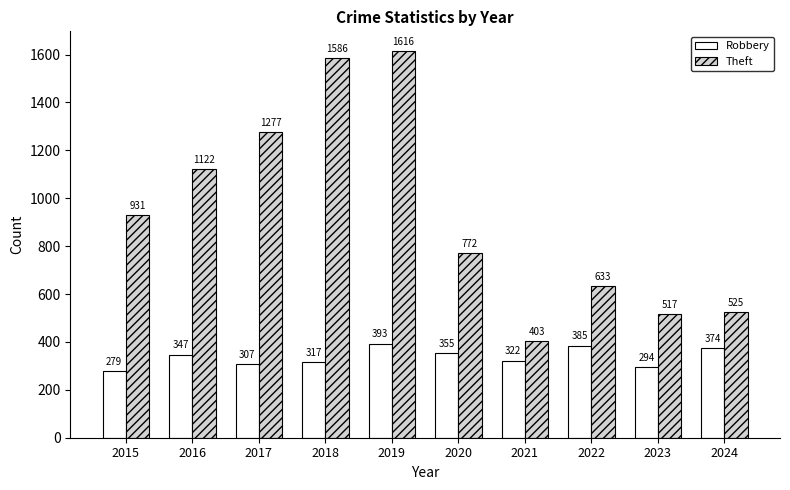

True or false: Theft has a value of 240 at 2022.

False